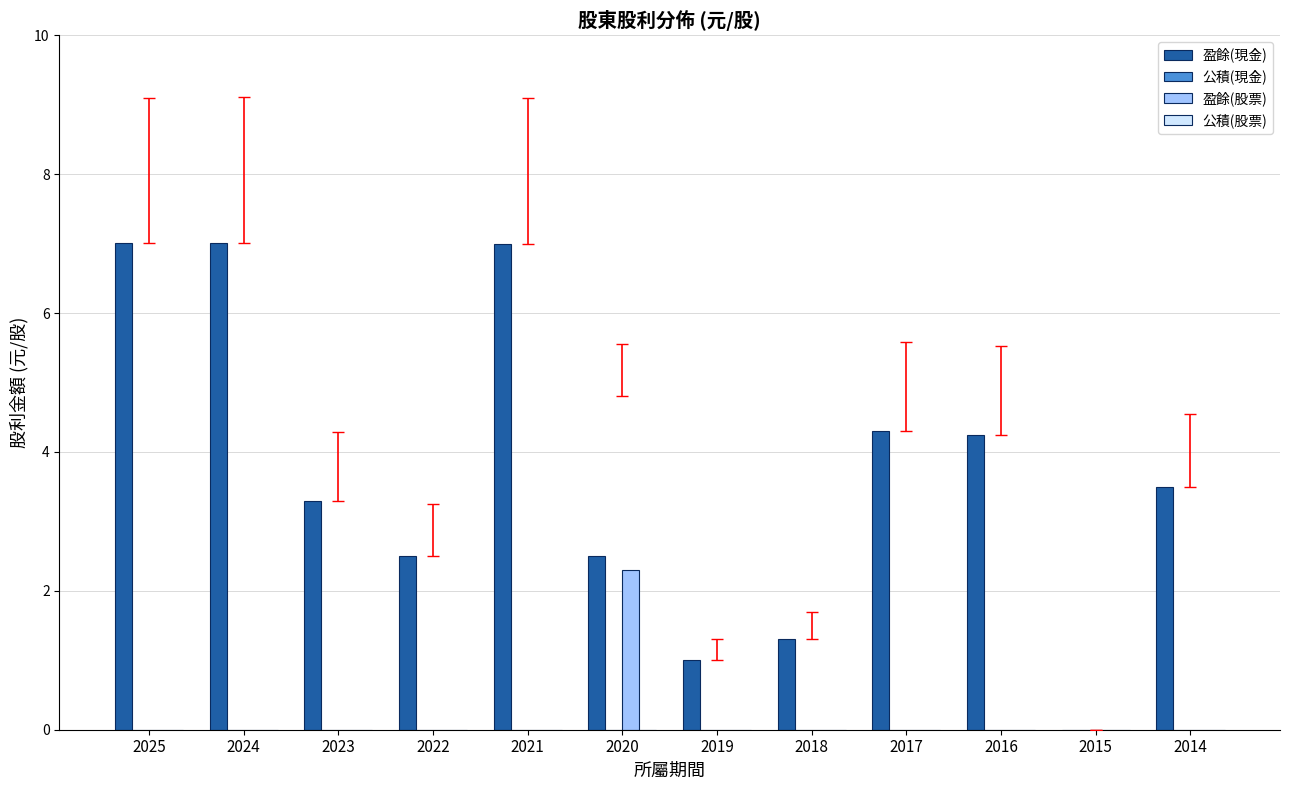

True or false: 盈餘(股票) has a value of 2.3 at 2020.

True